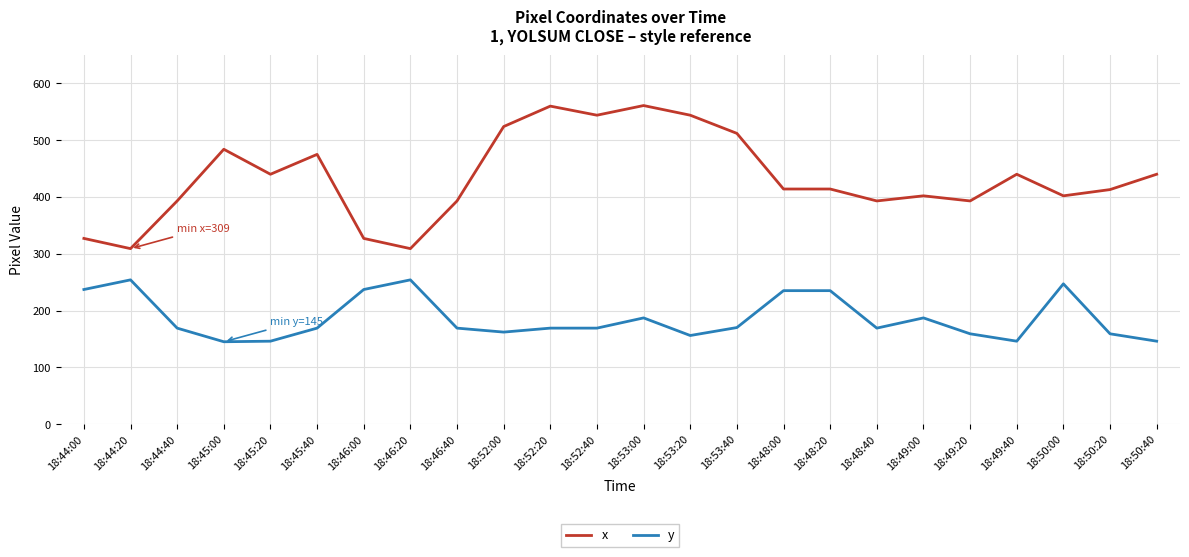

True or false: y has more than 1 points higher than both neighbors.

True